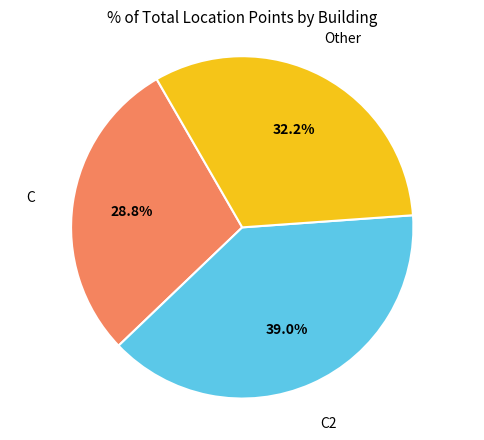

Which has a higher value, C2 or C?

C2